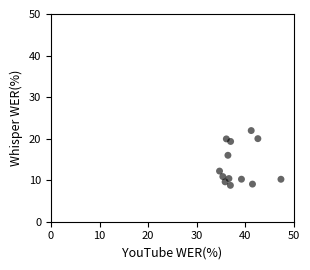

What is the range of X values (max minus min)?

12.6